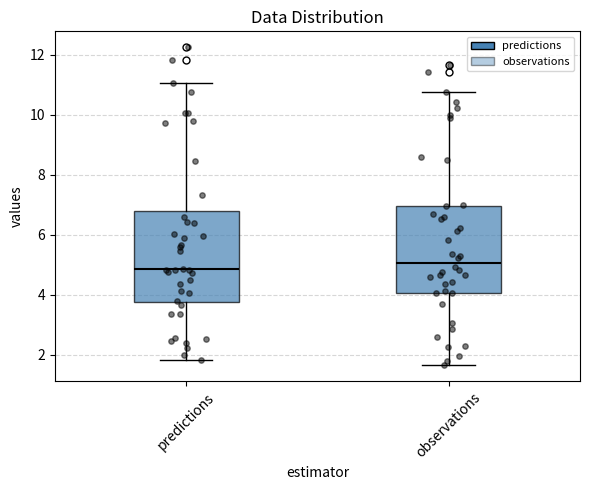

Which box's median line is the highest?

observations